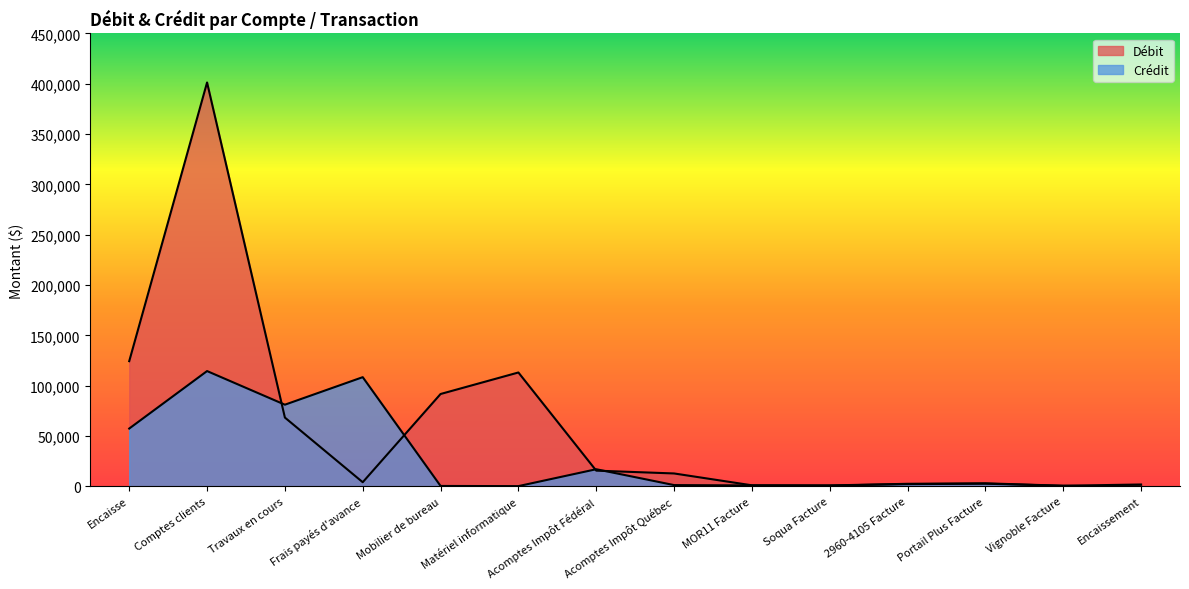

The Débit series shows 999.1 at MOR11 Facture. True or false?

True